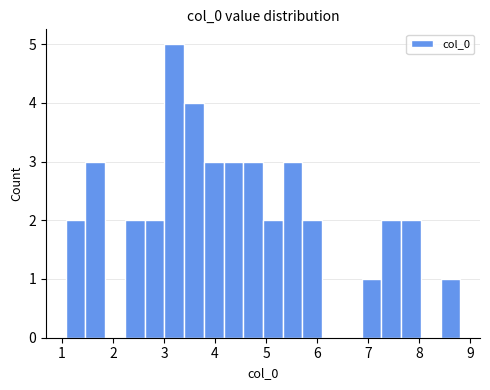

Around what value on the x-axis is the tallest bar? Give the approximate position of its centre, as read against the axis.

3.2